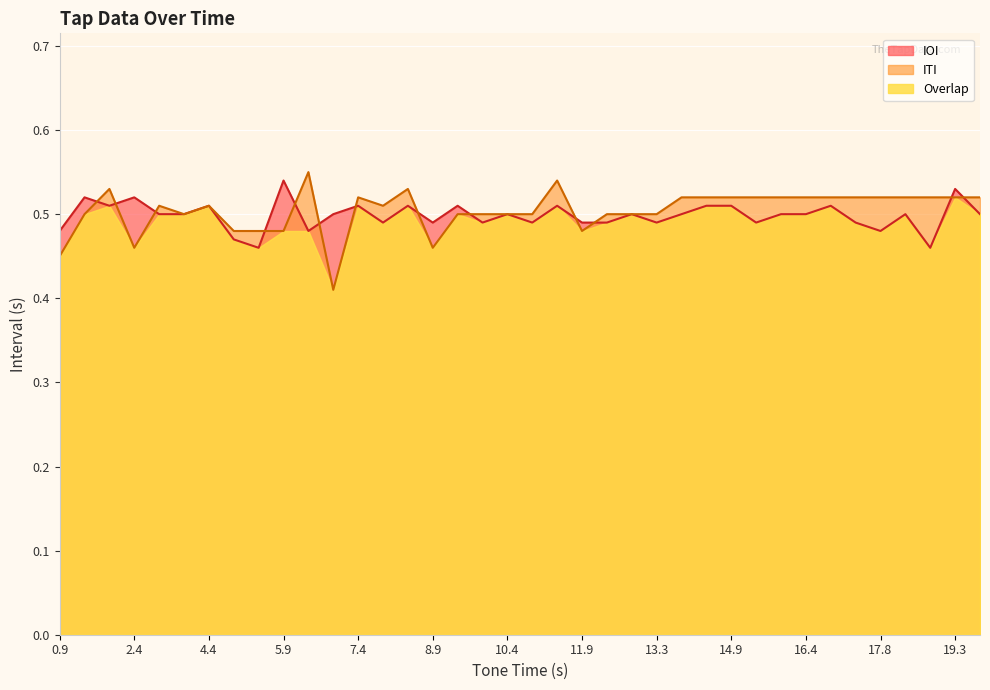

Between which two adjacent categories do ITI and IOI first intersect?

1.41 and 1.92